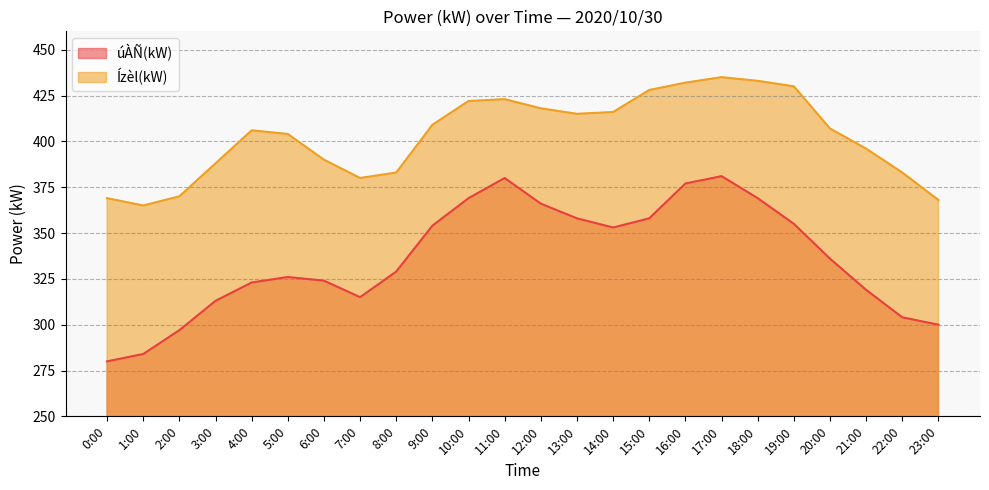

What is the label of the 21st point from the left?

20:00